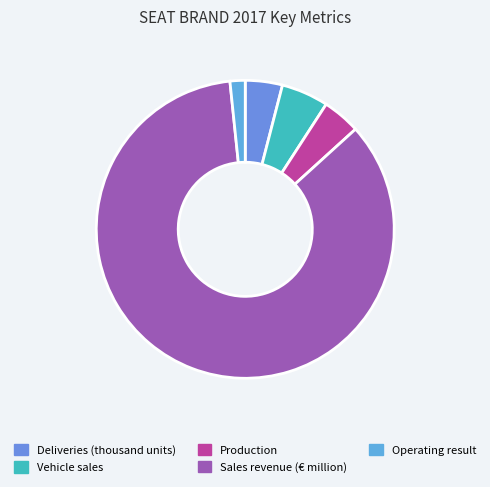

Between Sales revenue (€ million) and Deliveries (thousand units), which is larger?

Sales revenue (€ million)